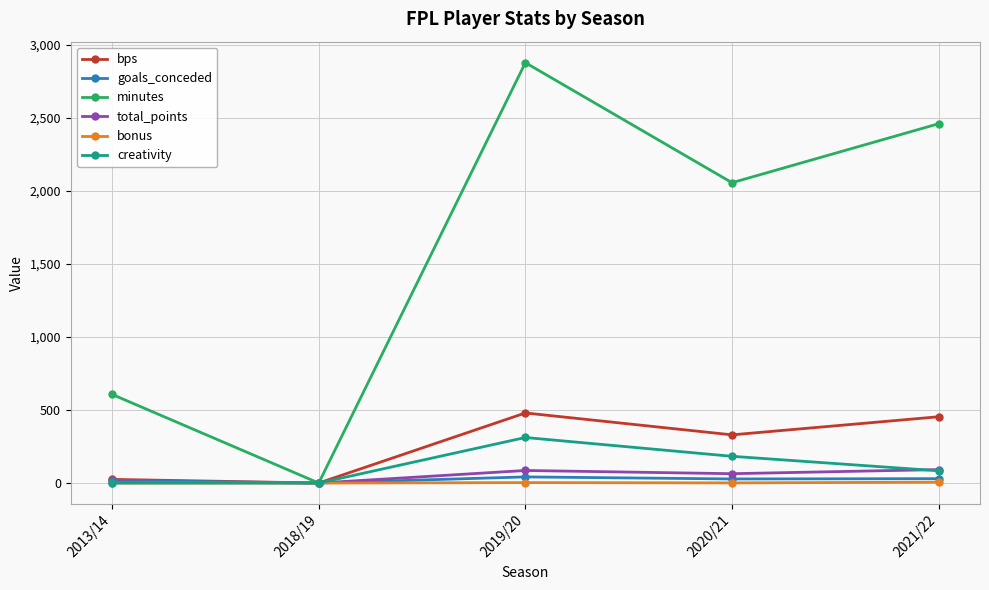

What is the spread (max minus min) of values at 2013/14?

607.0